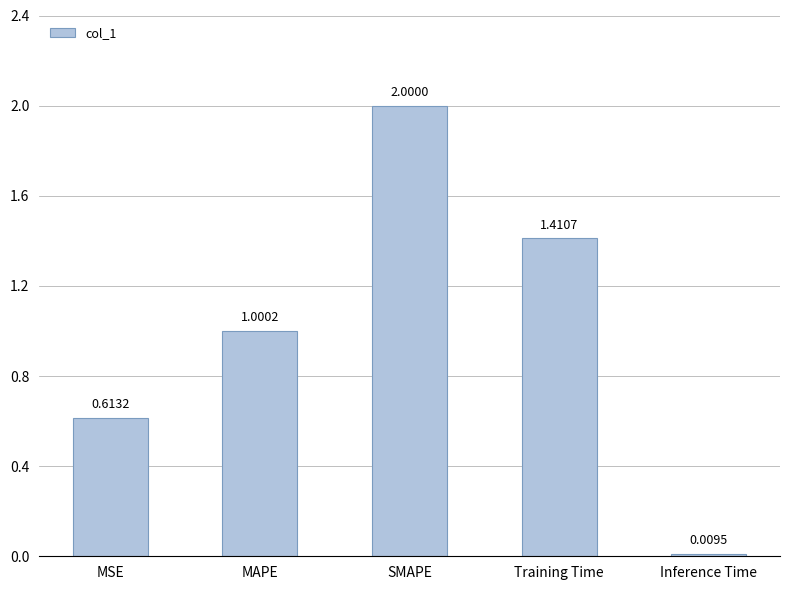

At which category does the chart reach its minimum across all series?

Inference Time